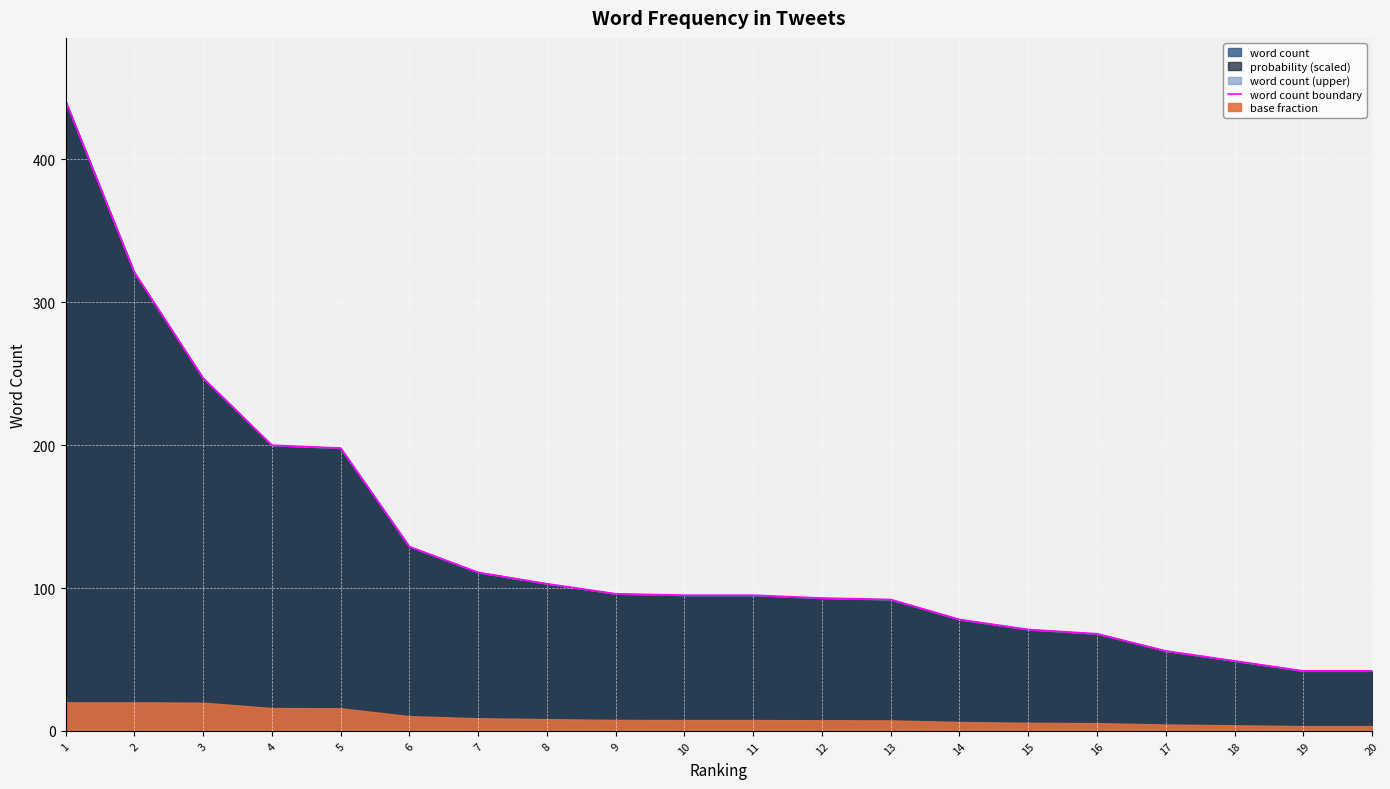

List the labels in order of value, smallest first.

19, 20, 18, 17, 16, 15, 14, 13, 12, 10, 11, 9, 8, 7, 6, 5, 4, 3, 2, 1